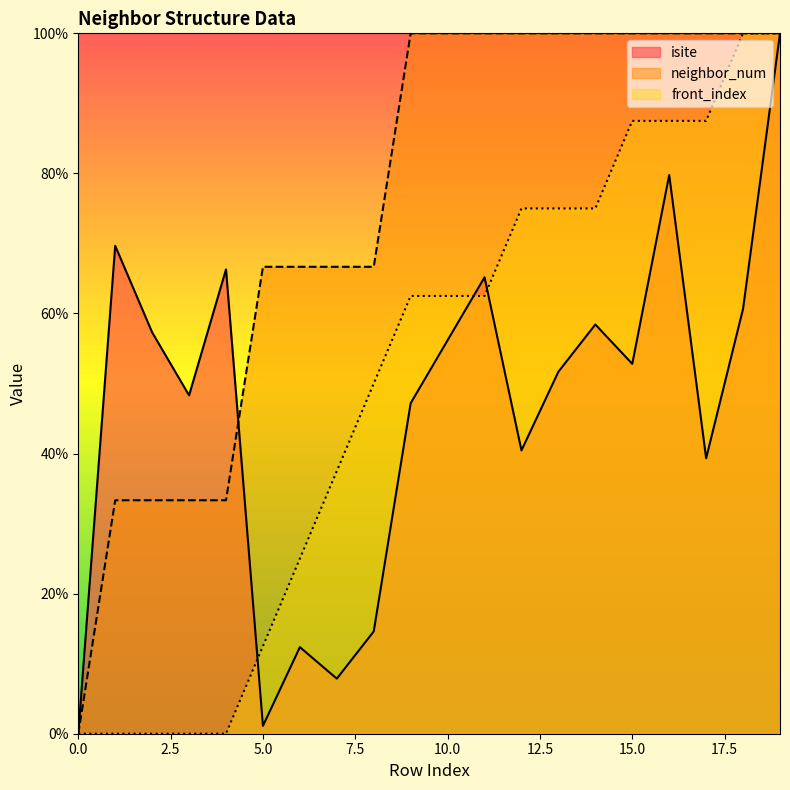

What is the value of the neighbor_num point at the 6th from the left?

66.7